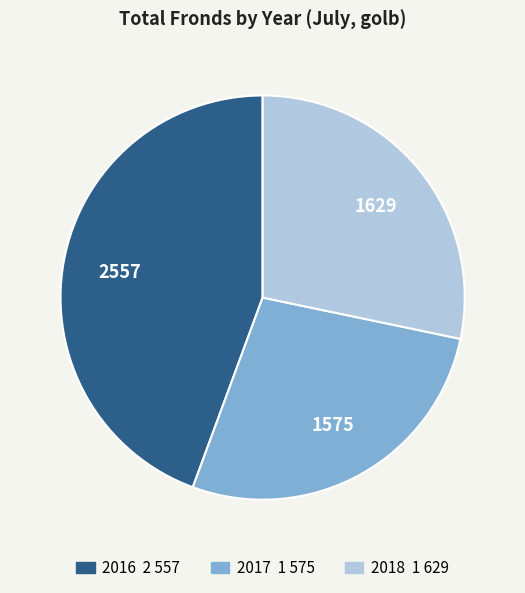

Between 2016 and 2017, which is larger?

2016